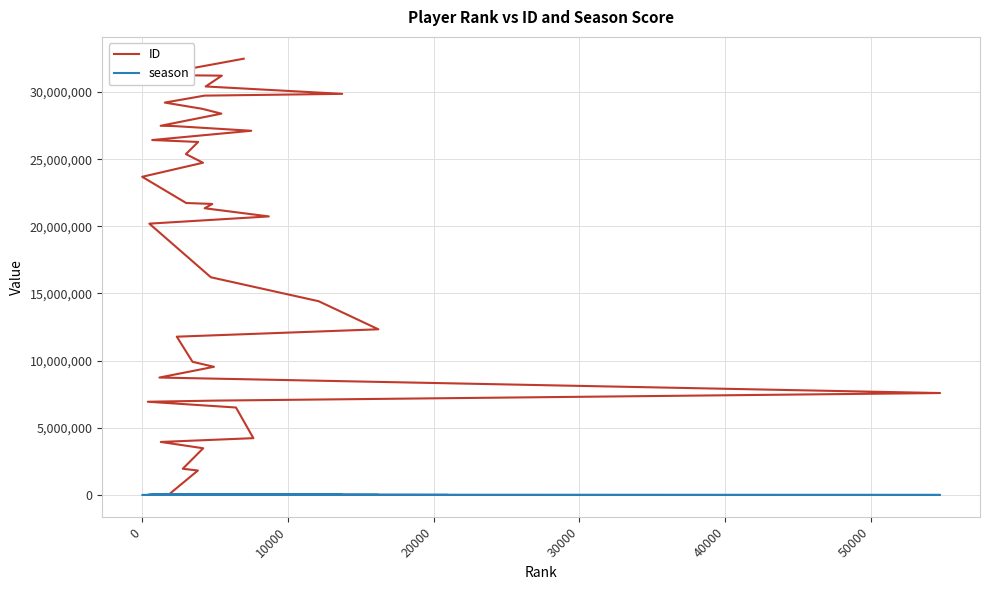

Is this an area chart (filled region under the line)?

No